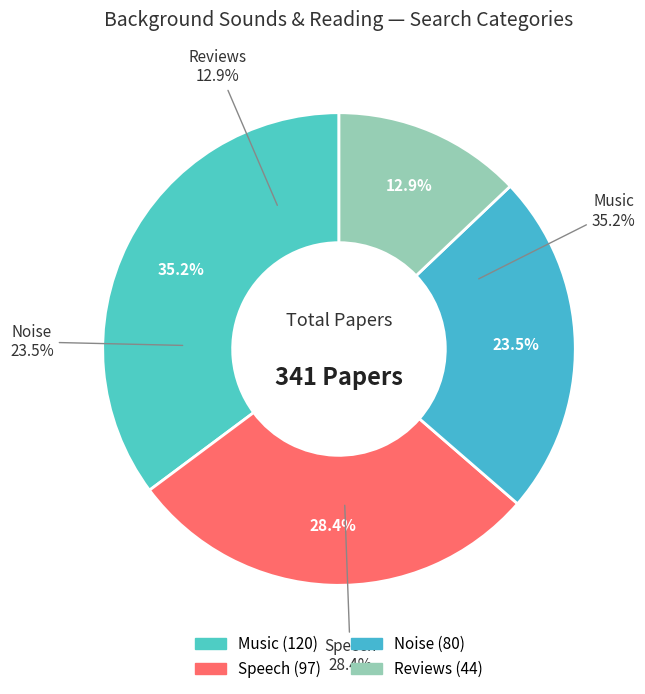

Which has a higher value, Noise or Music?

Music